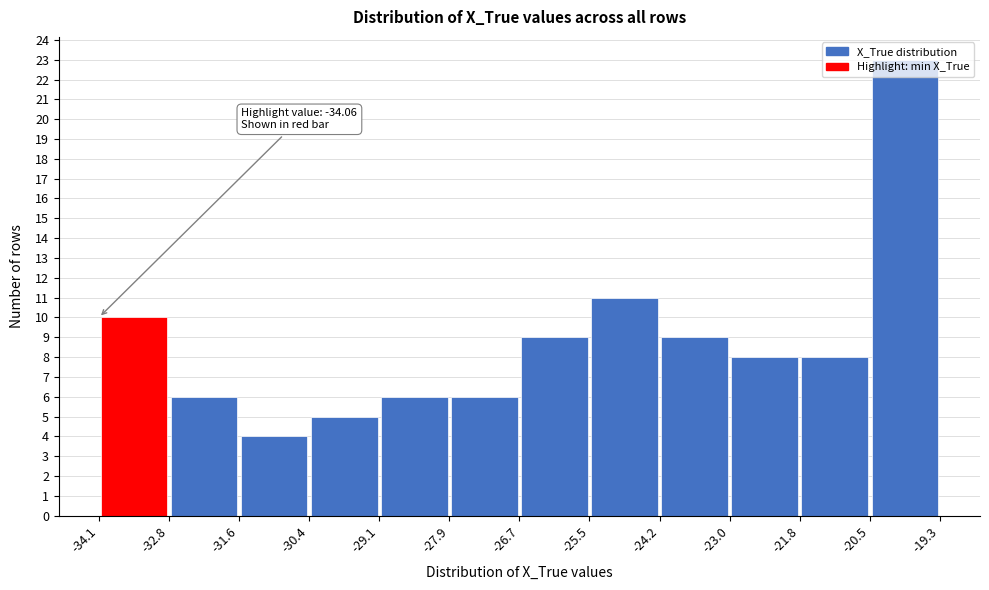

Which range on the x-axis has the tallest bar?

-20.5 to -19.3